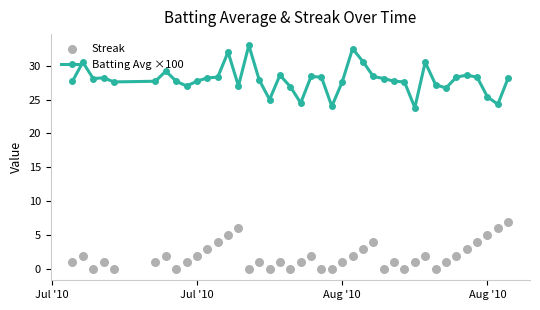

At how many categories does at least one series exceed 11?

40